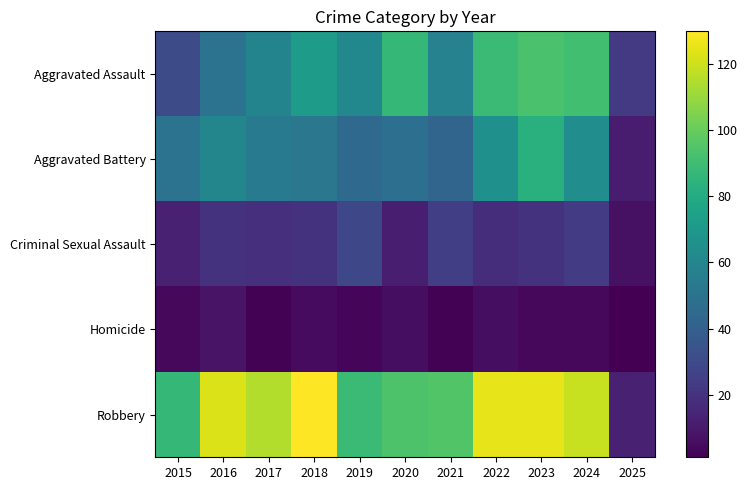

Count the number of categories in the chart.

11